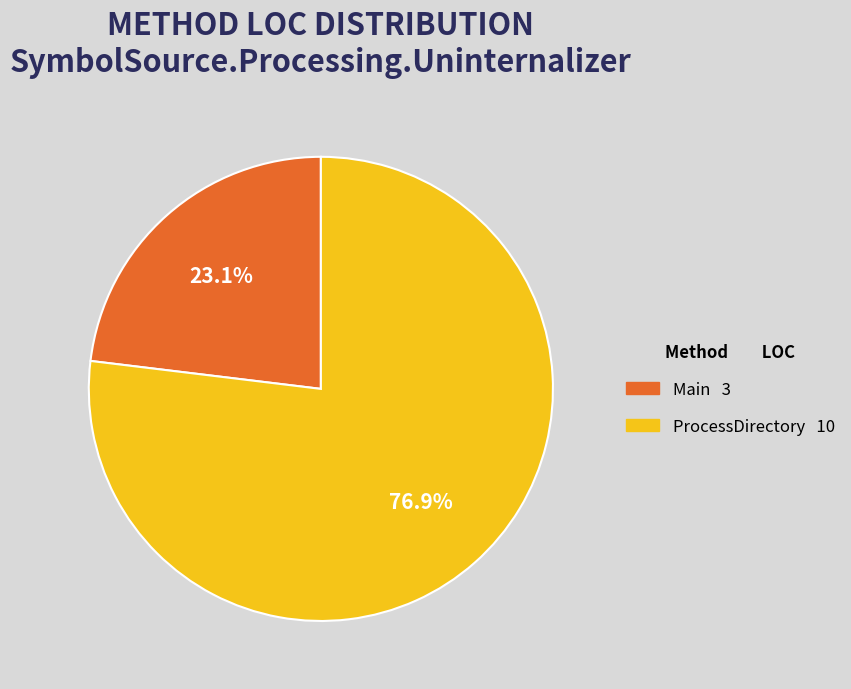

To the nearest percent, what is the average slice percentage?

50%